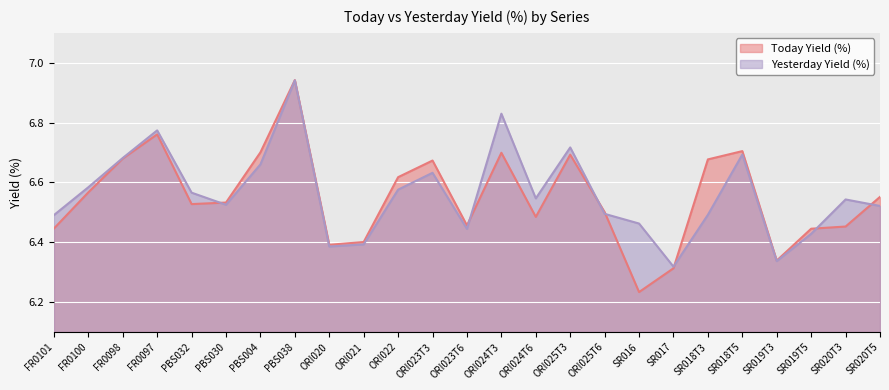

At which label does Today Yield (%) reach its peak?

PBS038